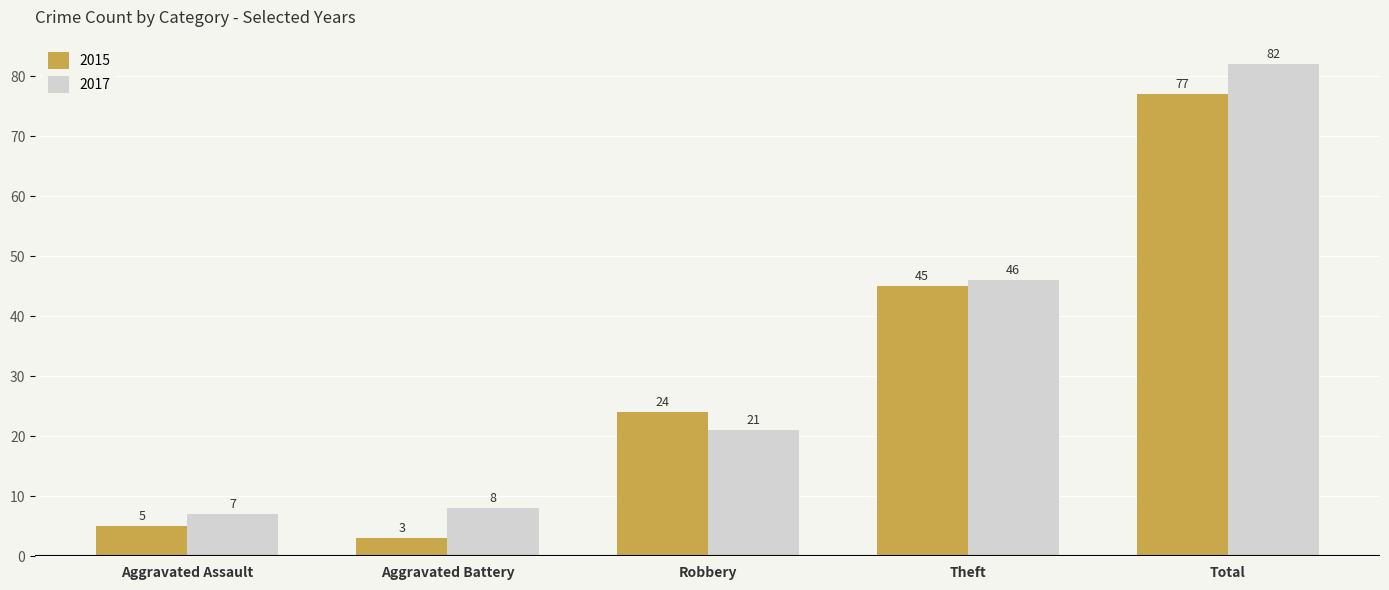

What is the maximum value for 2017?

82